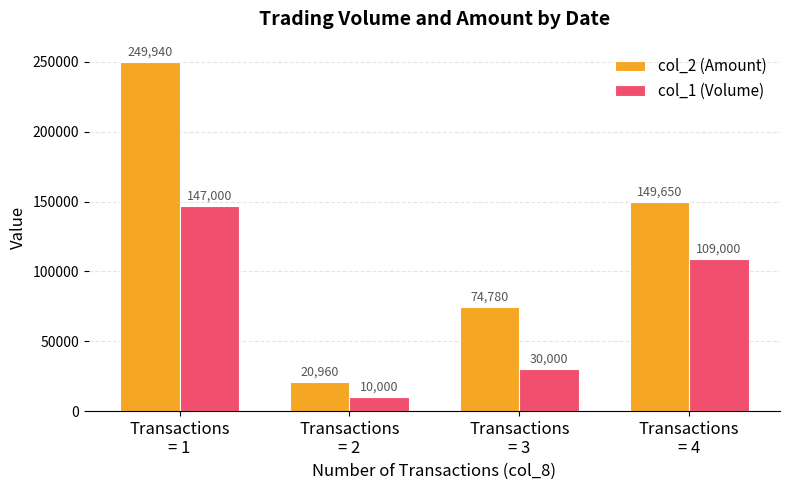

Is it true that col_2 (Amount) equals 20960 at Transactions
= 2?

True